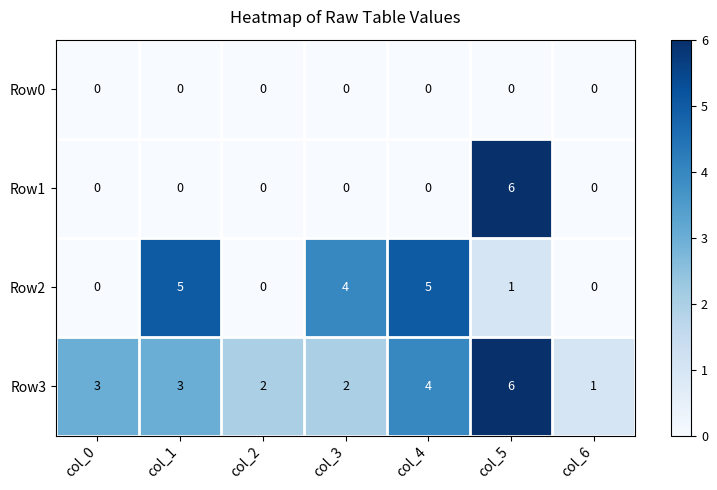

At which category does the chart reach its peak across all series?

col_5